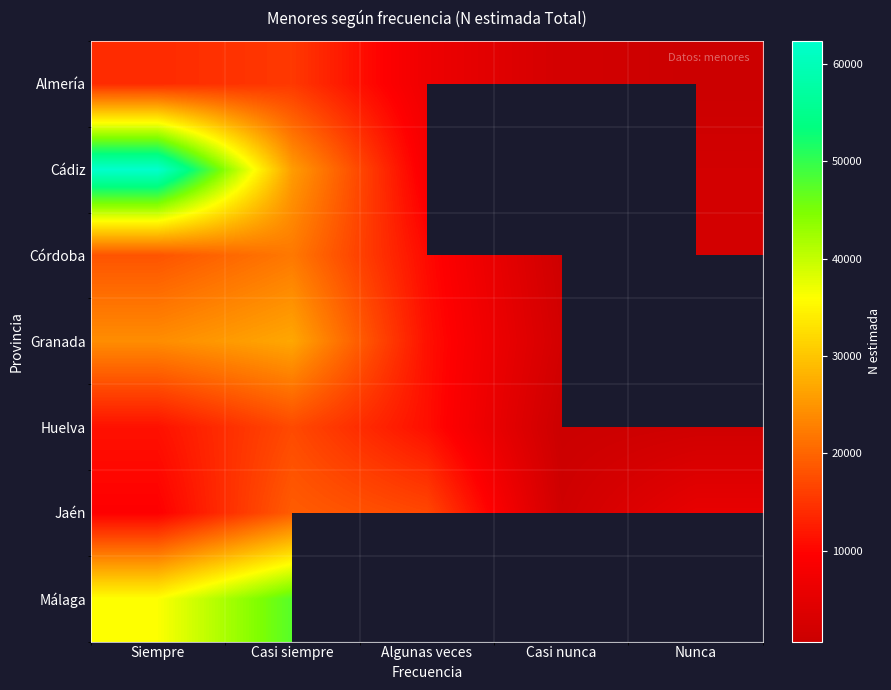

What is the sum of all Córdoba values?

54019.0